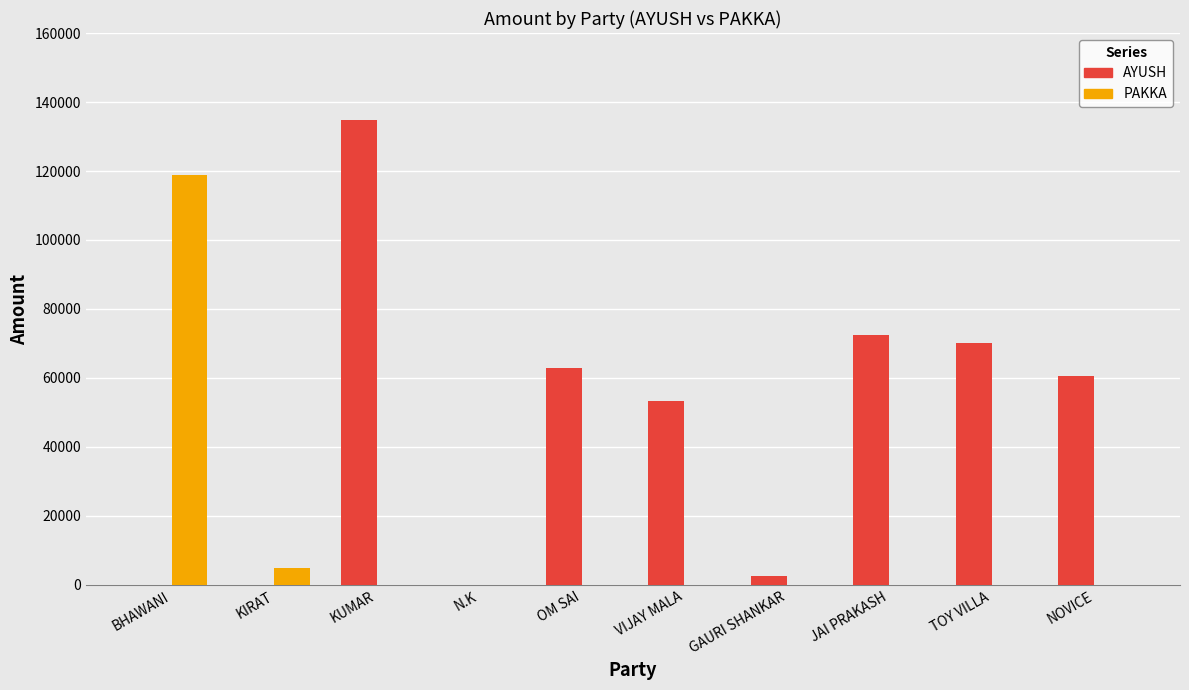

Which series changed the most between GAURI SHANKAR and JAI PRAKASH?

AYUSH